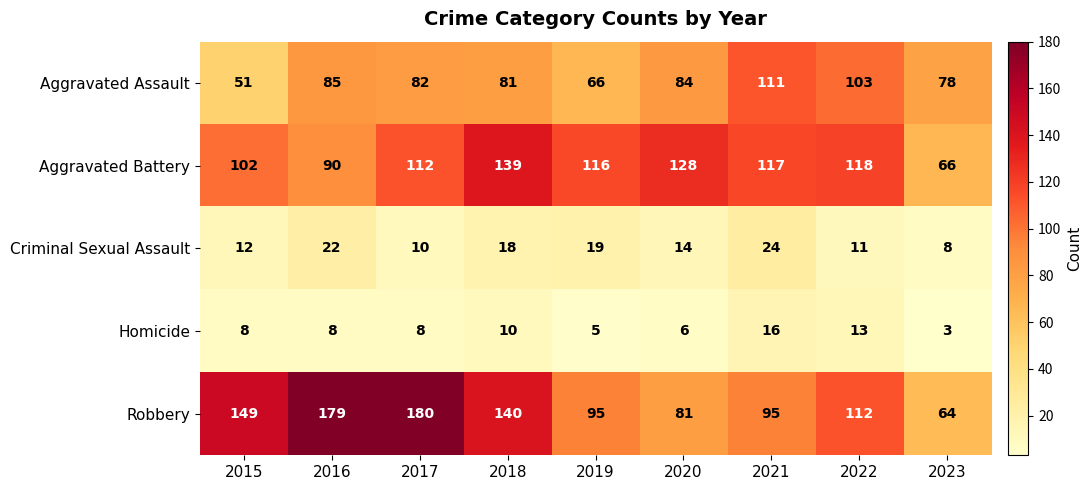

What is the difference between the Criminal Sexual Assault values at 2018 and 2015?

6